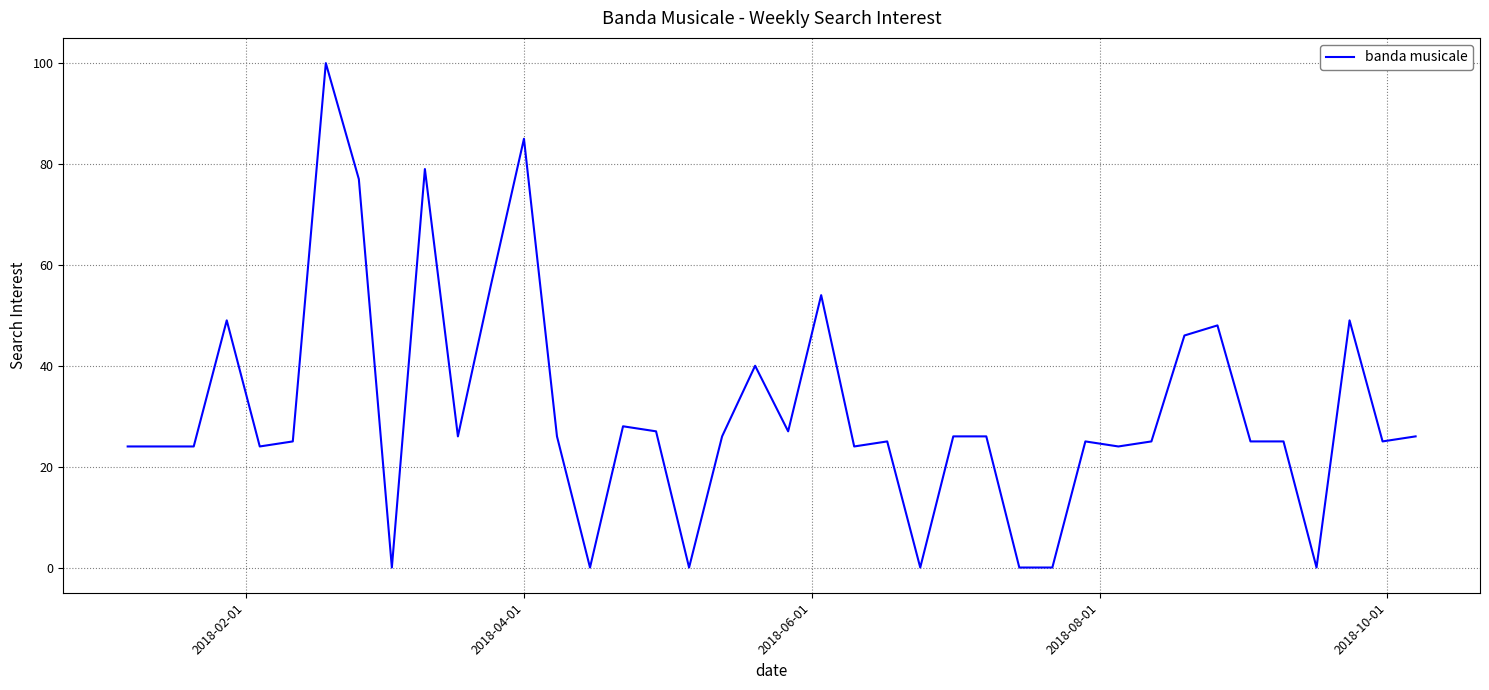

What is the difference between the maximum and minimum values?

100